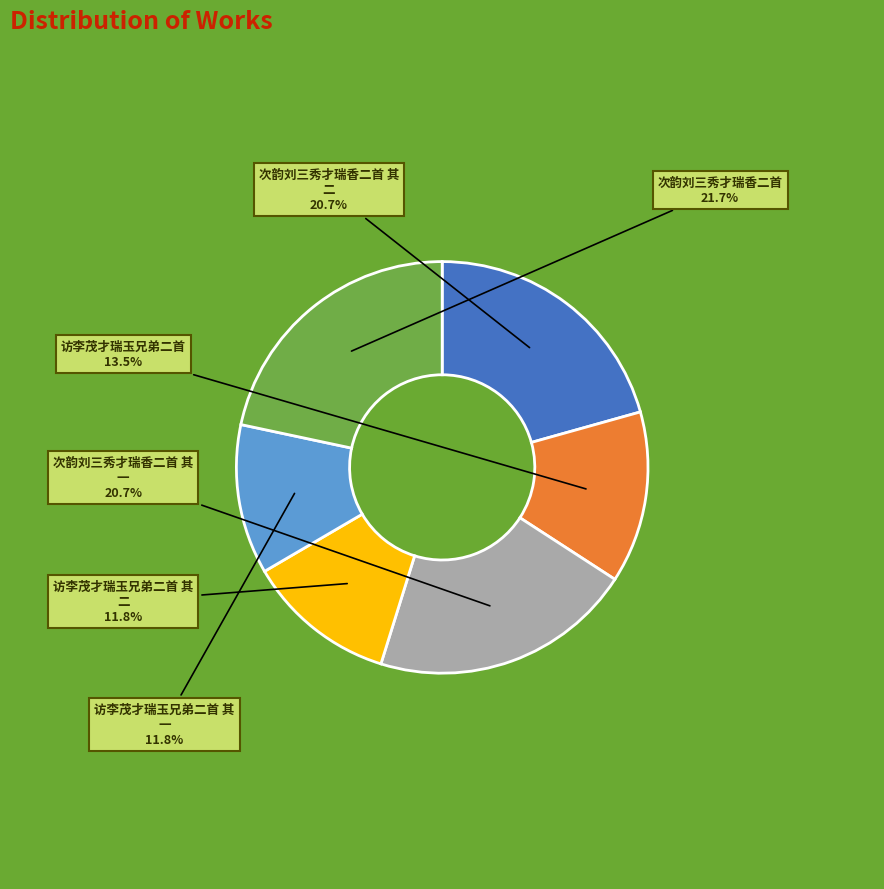

Is there any slice that represents more than half of the pie?

No